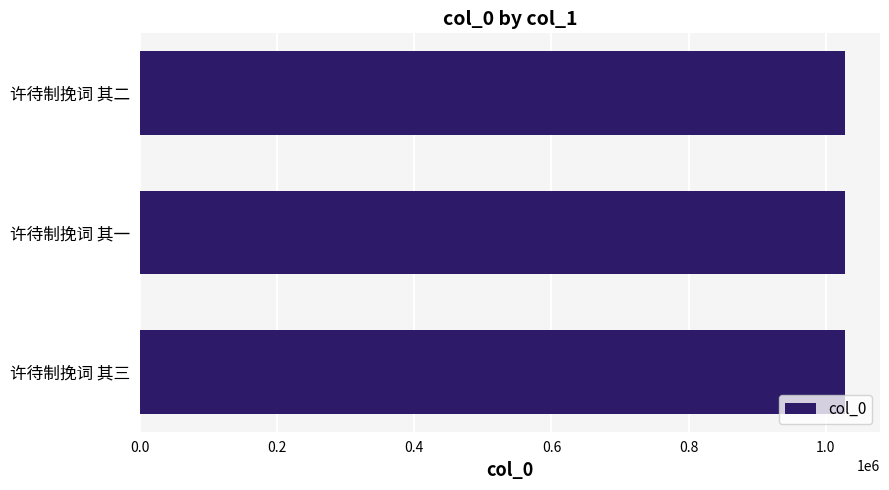

True or false: the data shows 1027531 at 许待制挽词 其一.

True